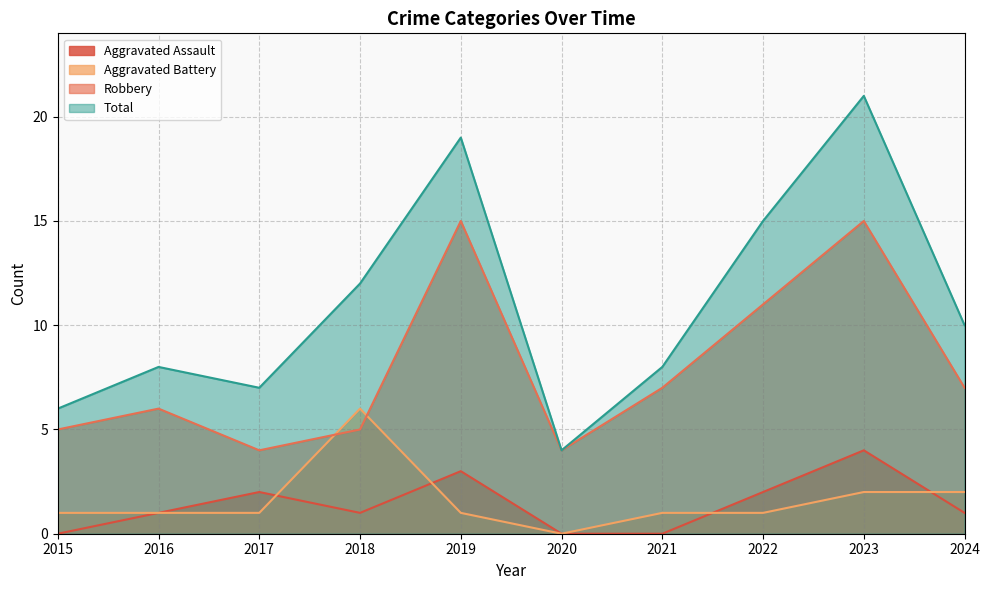

The value of Aggravated Battery at 2021 is 1. True or false?

True